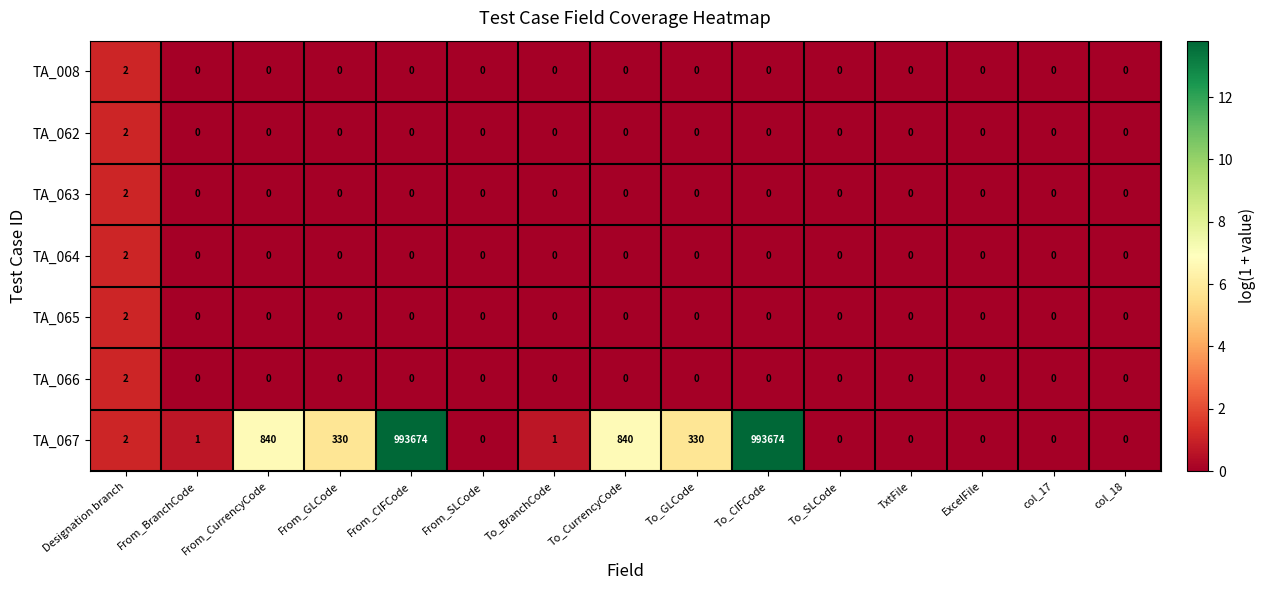

What is the difference between the maximum and minimum values in the TA_067 series?

993674